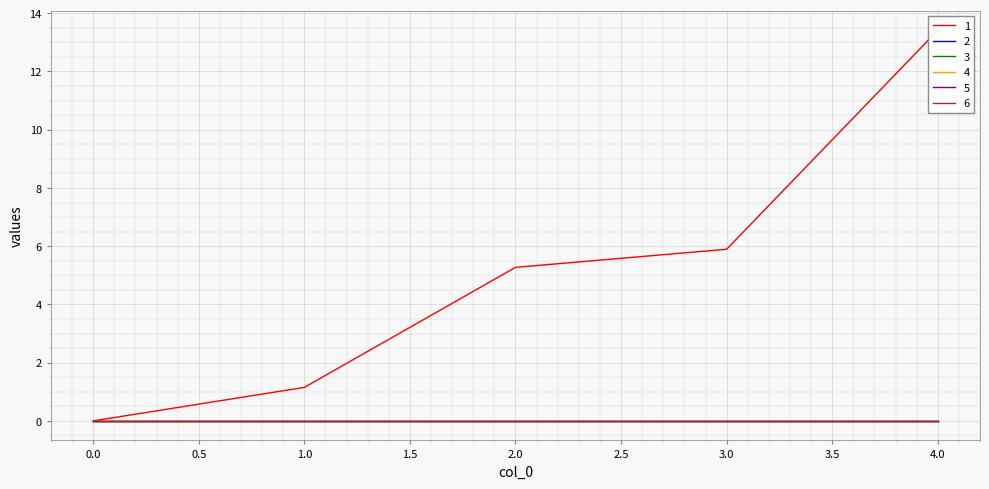

Reading right to left, extract all data points from this chart.

1: 13.4	5.9	5.3	1.1	0.0
2: 0.0	0.0	0.0	0.0	0.0
3: 0.0	0.0	0.0	0.0	0.0
4: 0.0	0.0	0.0	0.0	0.0
5: 0.0	0.0	0.0	0.0	0.0
6: 0.0	0.0	0.0	0.0	0.0